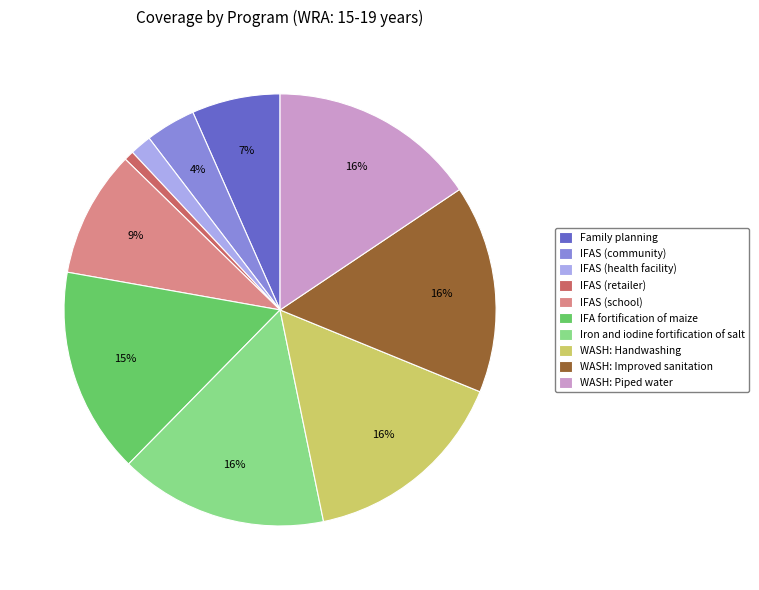

Is it true that Iron and iodine fortification of salt is 16% of the pie?

True